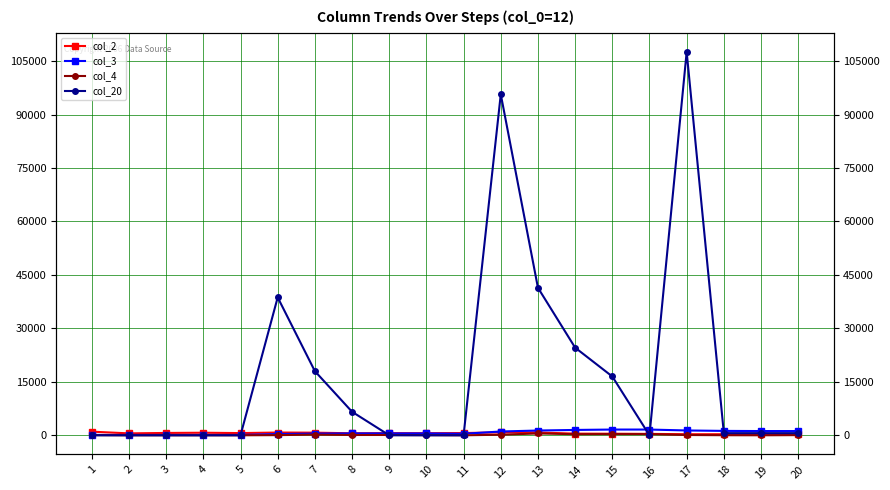

Where does the col_4 series first go above 48?

7